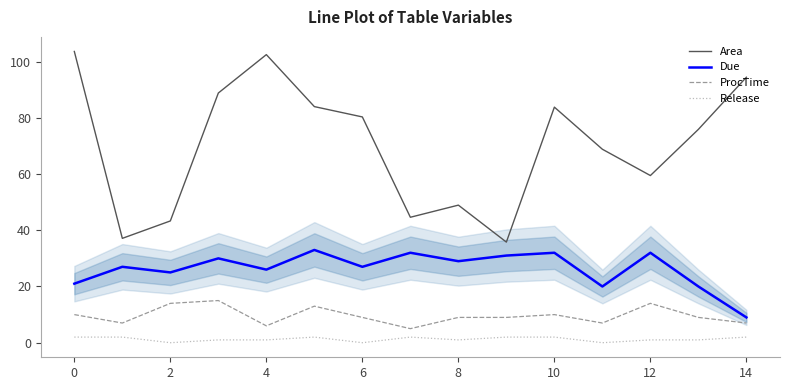

Which series has the widest spread of values?

Area